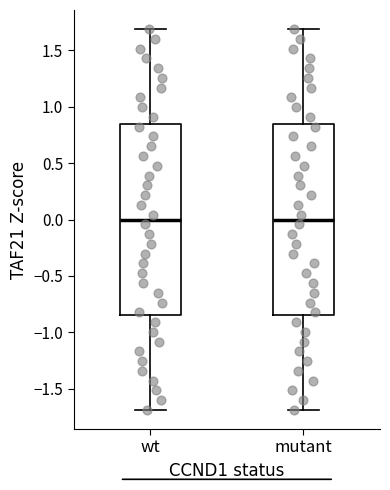

Reading left to right, read every box against the y-axis: the position of its median line, the range the box covers, and the ends of its whiskers. The values are not printed on the chart, so give them approximately, as read against the axis.

wt: median 0.00, box -0.85 to 0.85, whiskers -1.70 to 1.70
mutant: median 0.00, box -0.85 to 0.85, whiskers -1.70 to 1.70